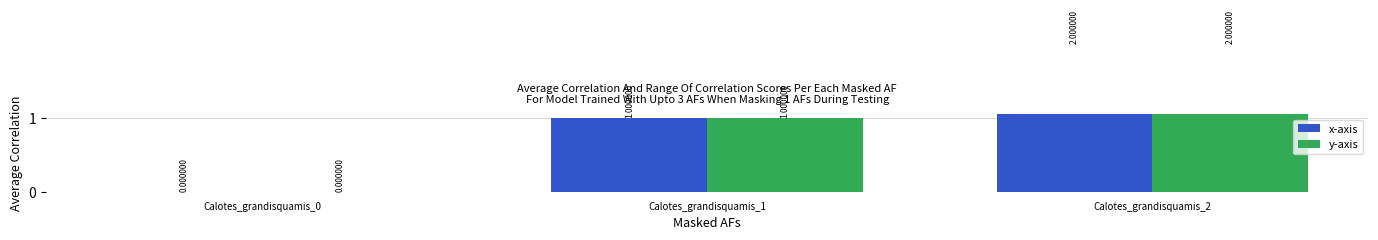

Reading left to right, transcribe all the data shown in this chart.

x-axis: 0	1	2
y-axis: 0	1	2